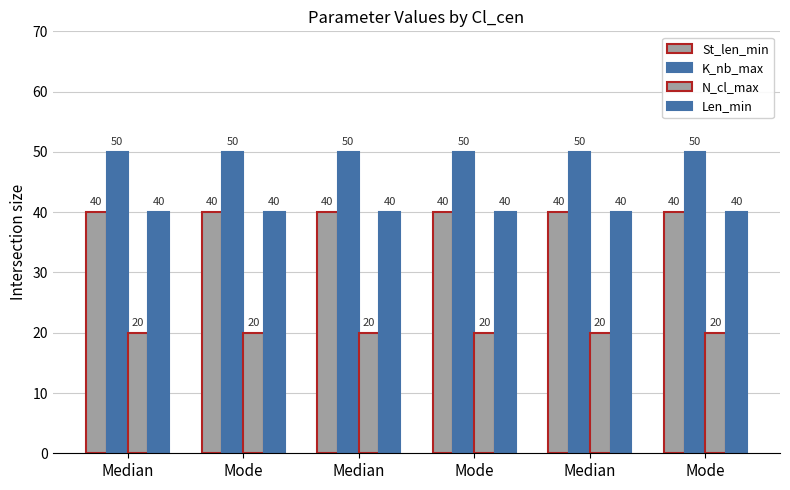

Does the chart contain stacked bars?

No